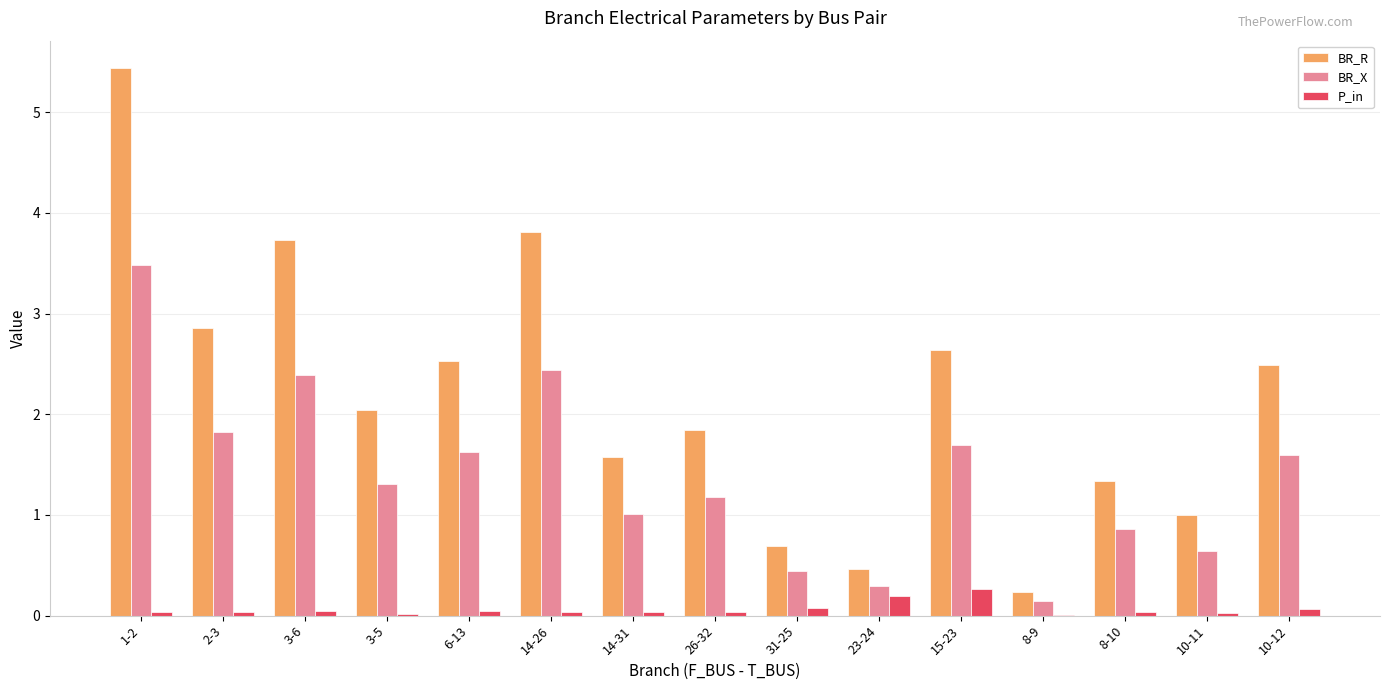

True or false: BR_X has a value of 1.1 at 1-2.

False